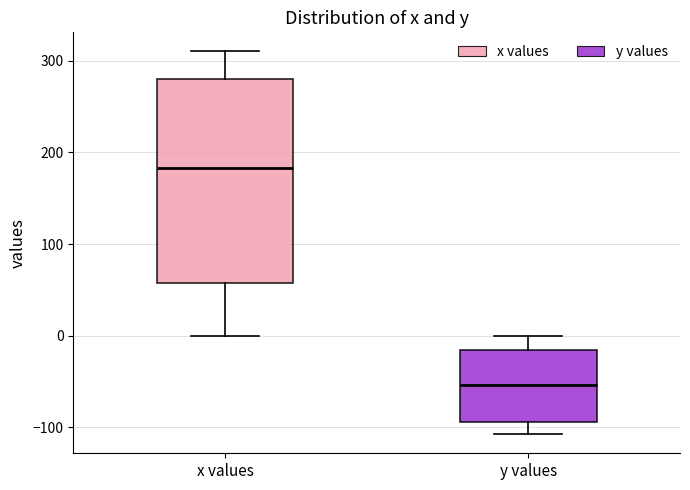

Which box has the highest median line?

x values